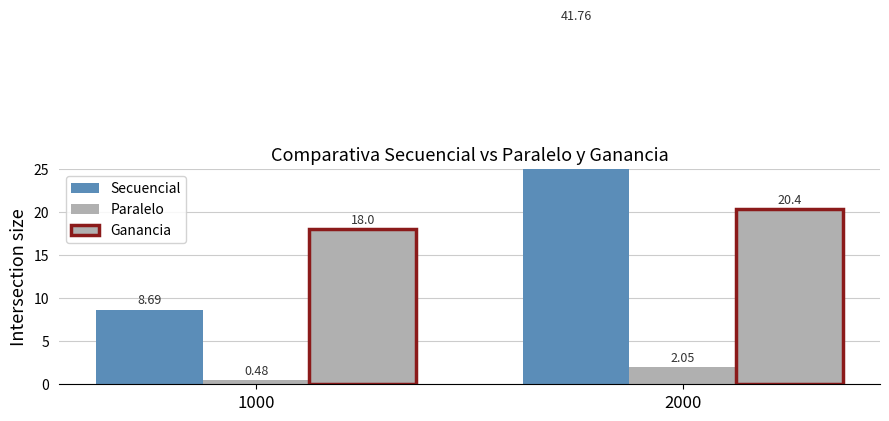

Is the value of Paralelo at 2000 greater than the value of Secuencial at 1000?

No